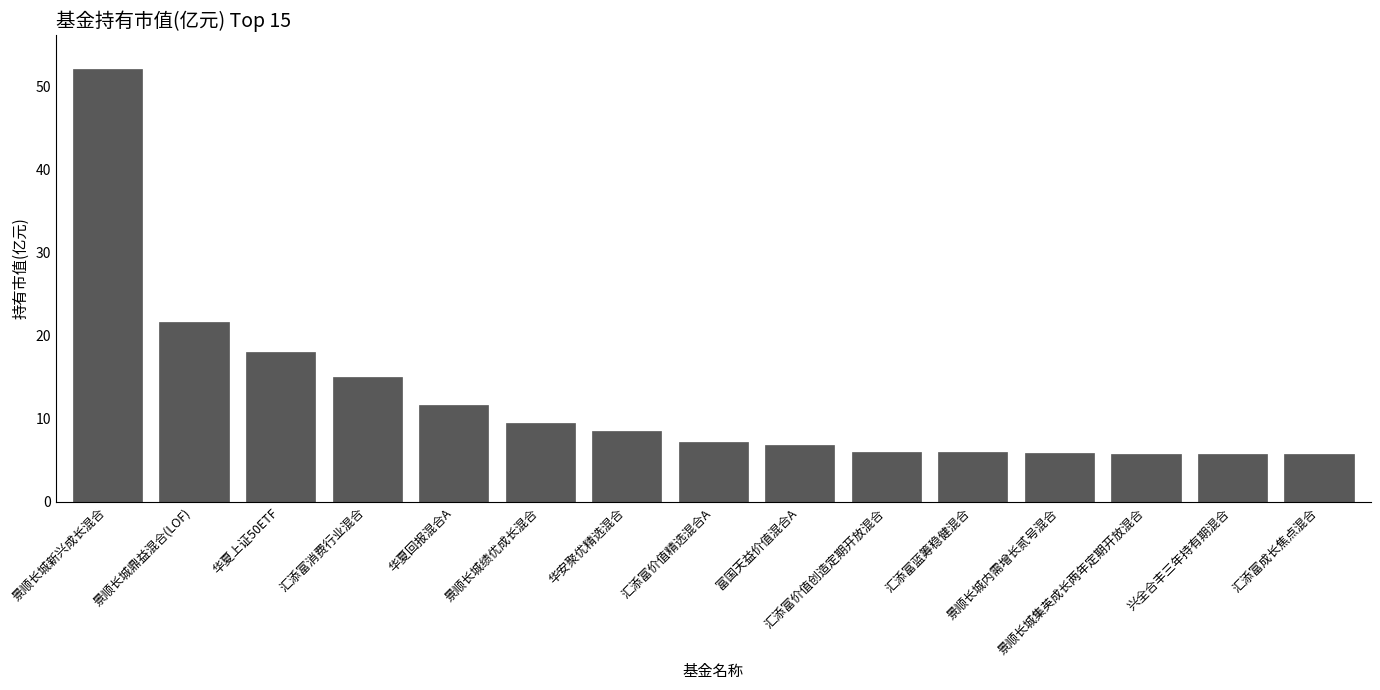

At which label does the data first exceed 7?

景顺长城新兴成长混合